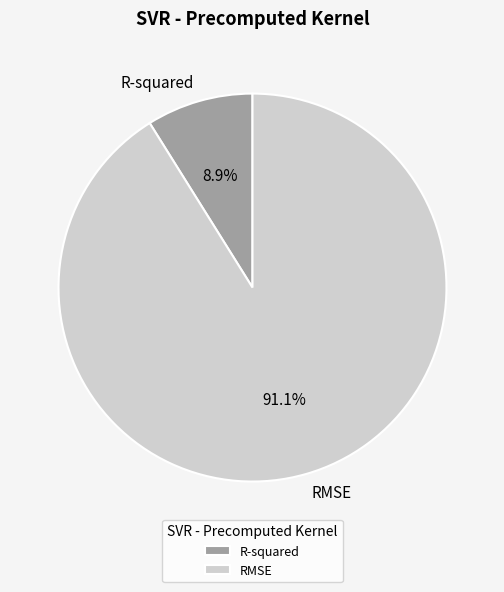

To the nearest percent, what percentage of the pie is R-squared?

9%